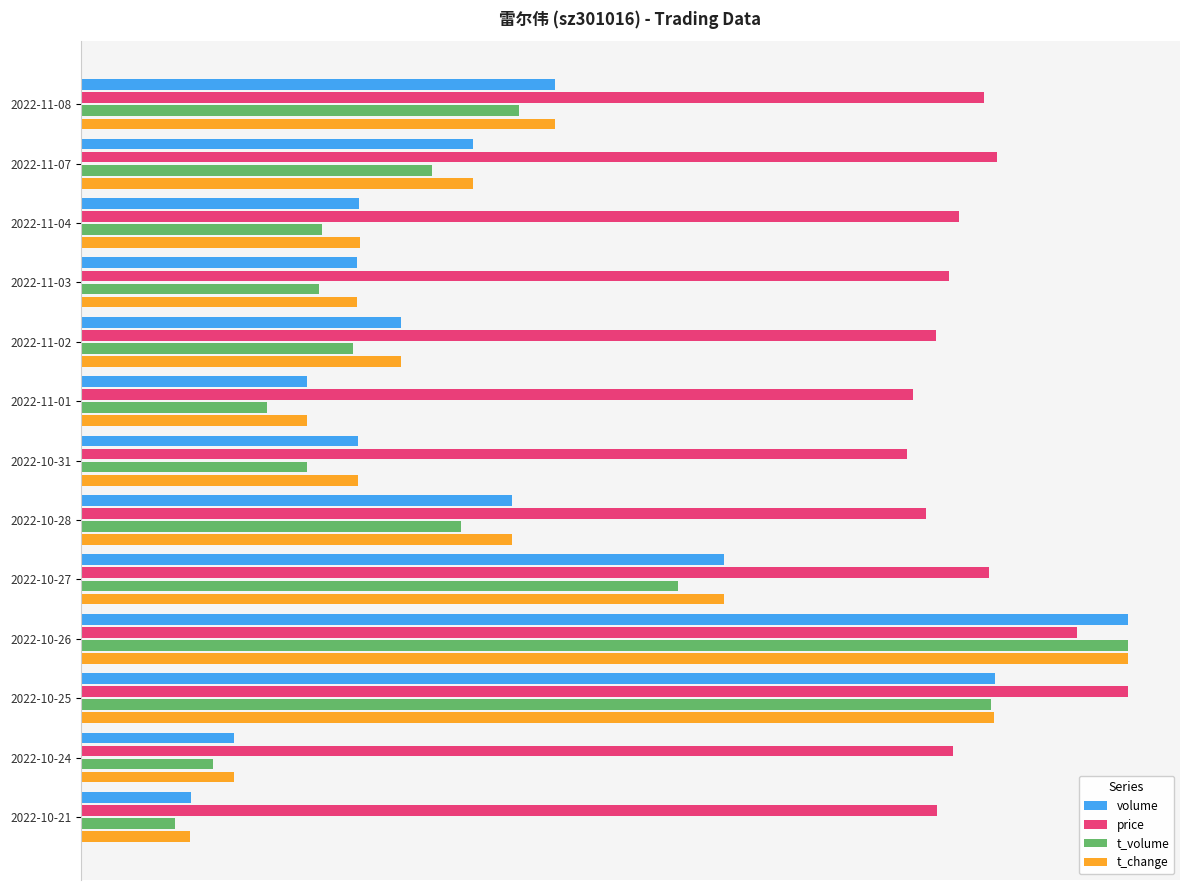

At which label does t_volume reach its minimum?

2022-10-21